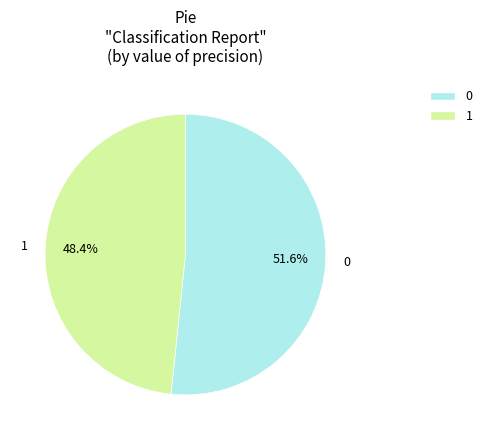

Is there any slice that represents more than half of the pie?

Yes